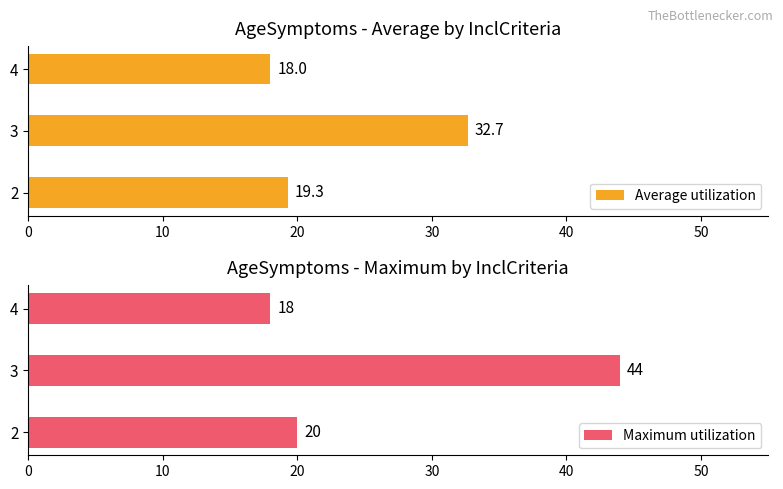

How many data points in Maximum utilization are above 20?

1